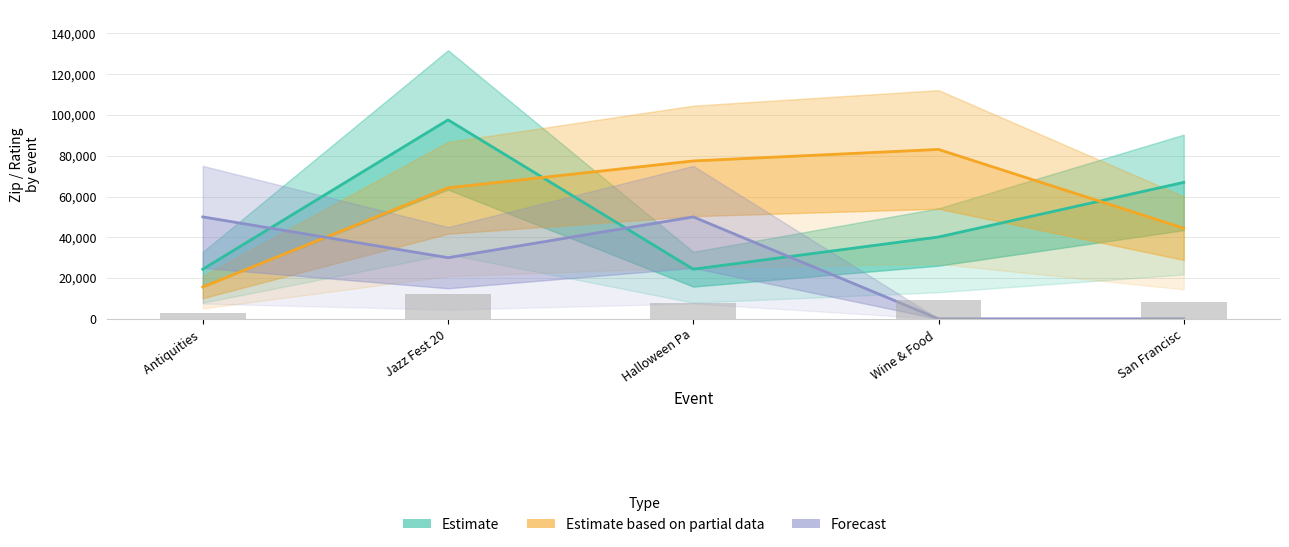

Reading left to right, what are all the values shown in this chart?

Estimate: 24352	97591	24352	40142	66935
Estimate based on partial data: 15620	64260	77450	83095	44445
Forecast: 50000	30000	50000	0	0